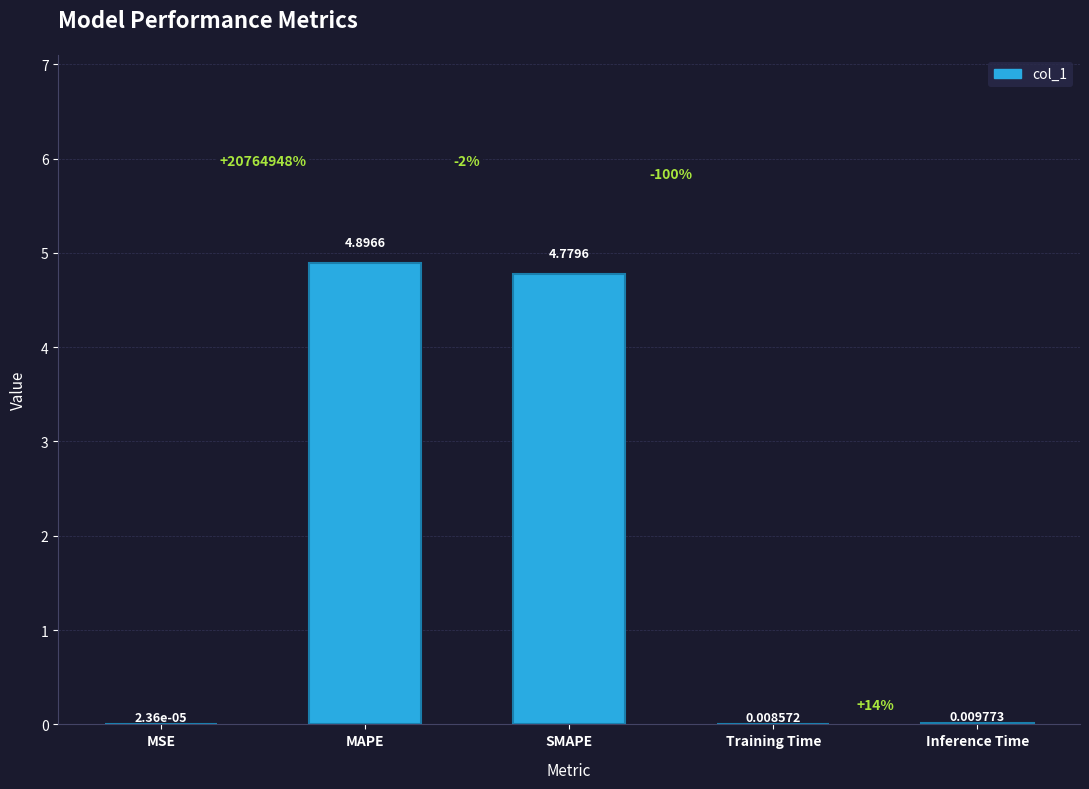

Are the bars horizontal?

No